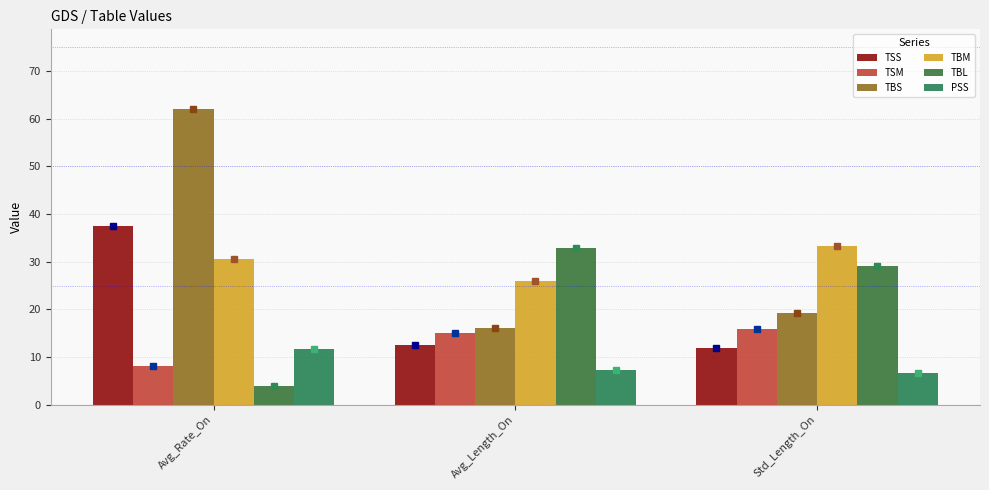

The value of PSS at Std_Length_On is 6.7. True or false?

True